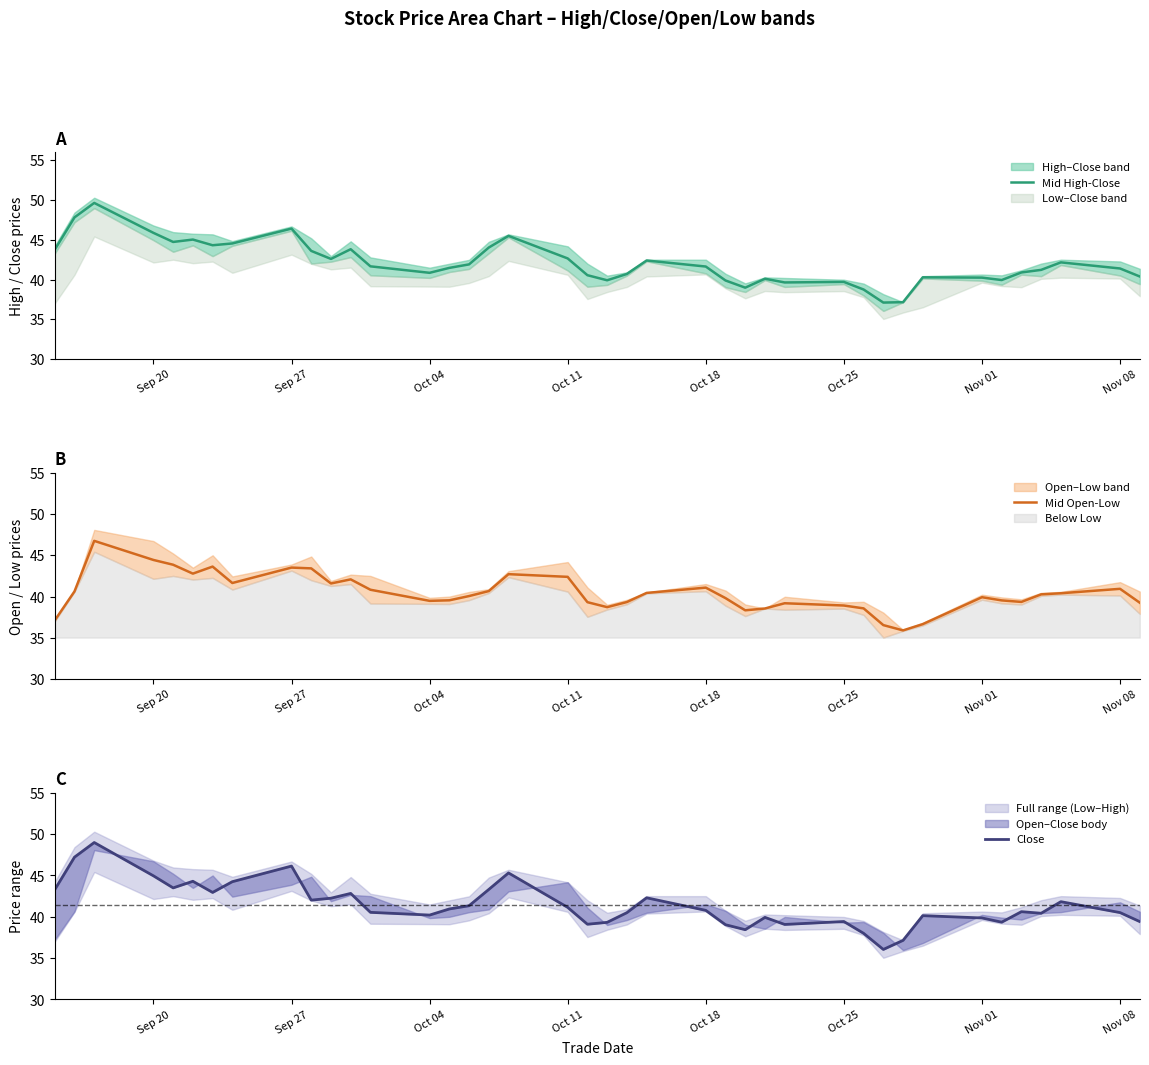

What is the sum of all Mid Open-Low values?

1618.3